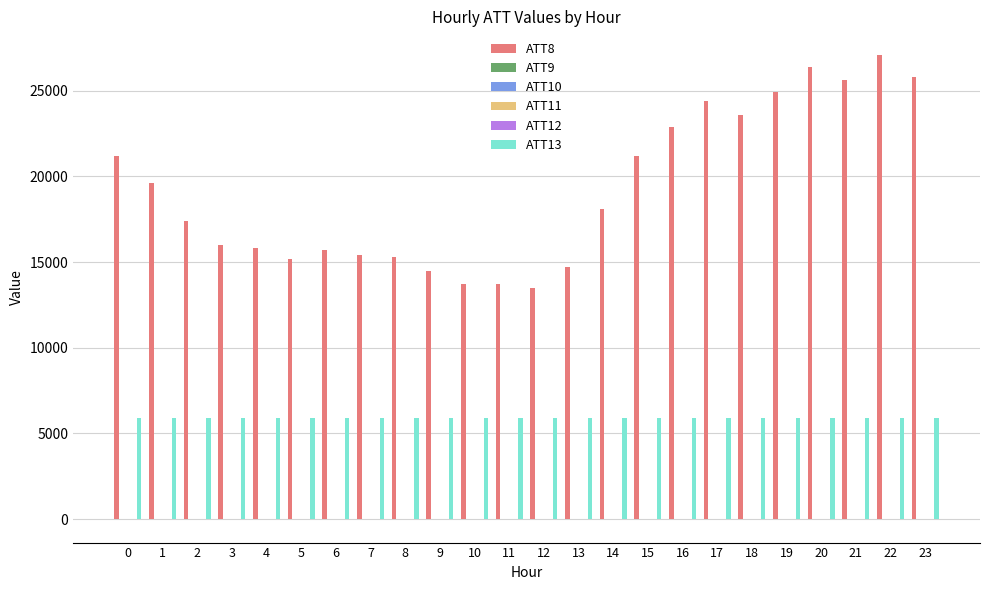

Which series has the largest total across all categories?

ATT8